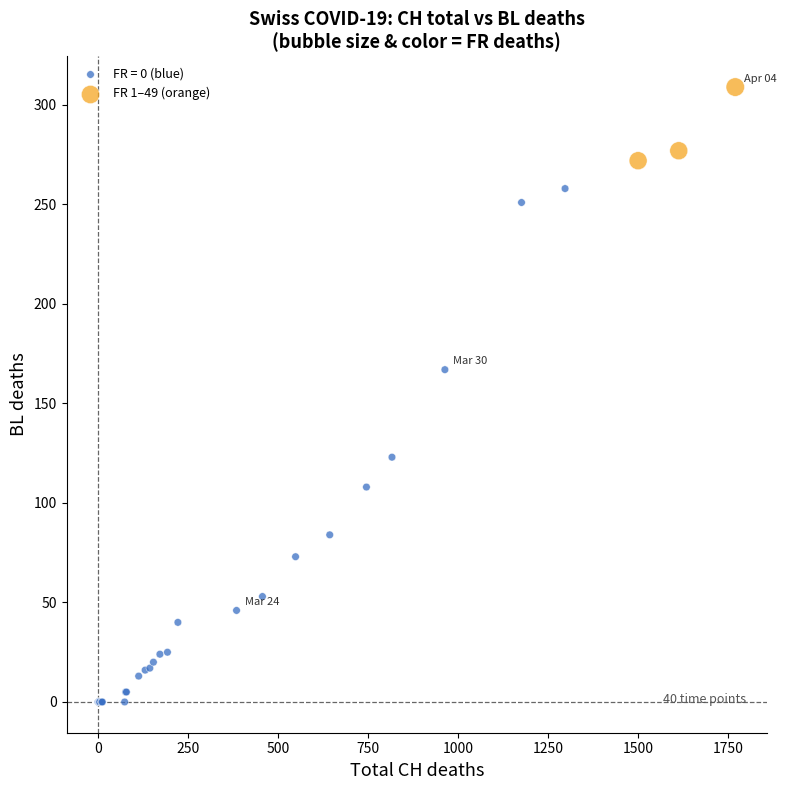

Which series has the widest spread of Y values?

FR = 0 (blue)